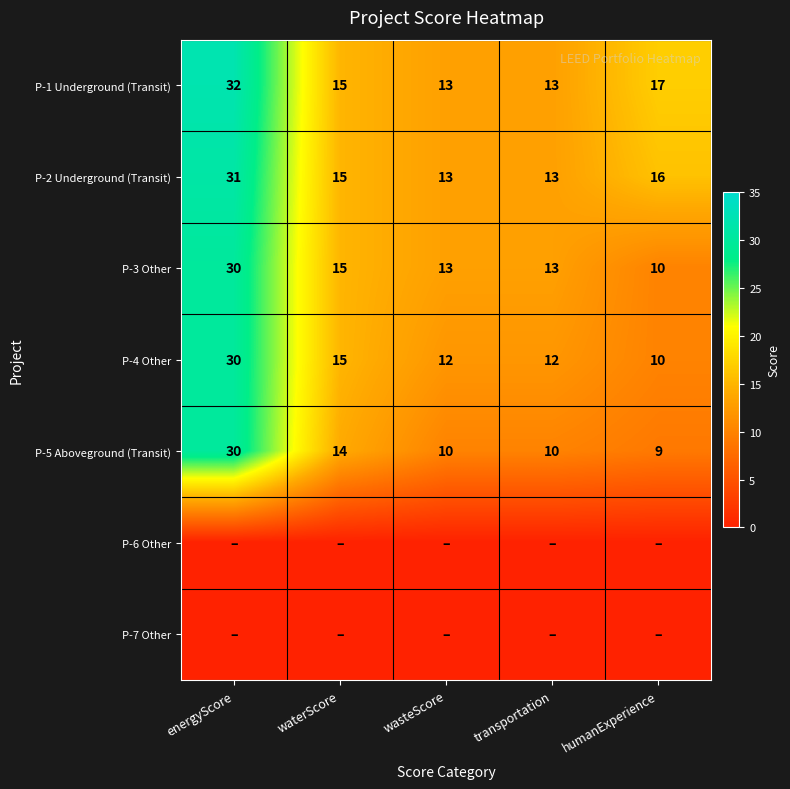

At which label does P-5 Aboveground (Transit) reach its peak?

energyScore